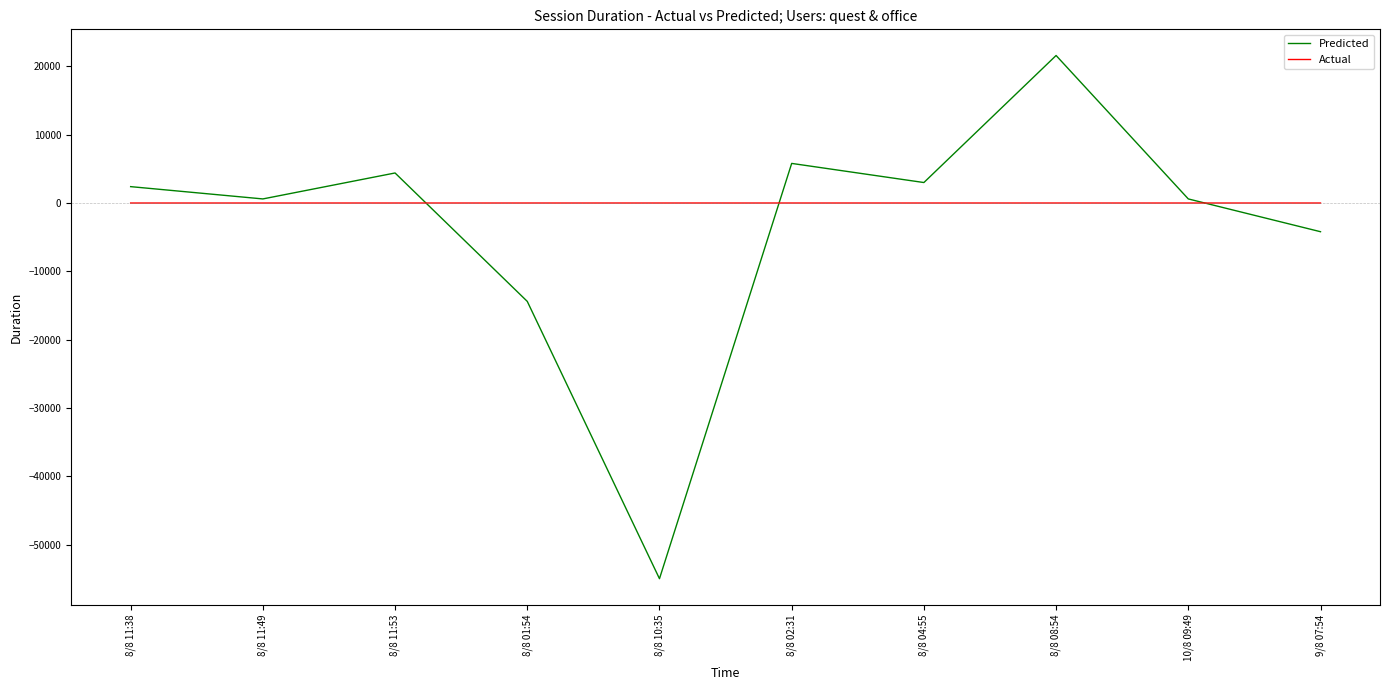

Between 8/8 11:49 and 8/8 08:54, which series saw the biggest shift?

Predicted